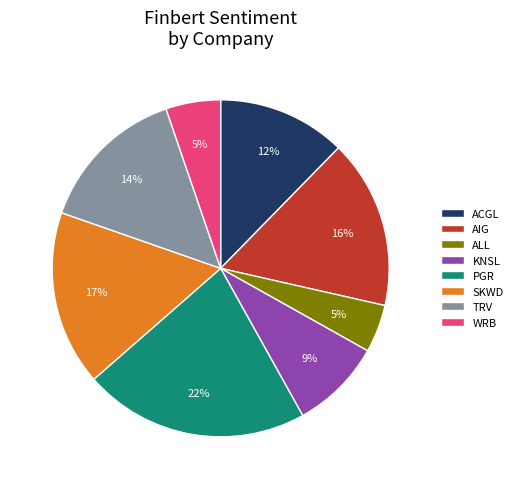

Which category has the biggest portion of the pie?

PGR